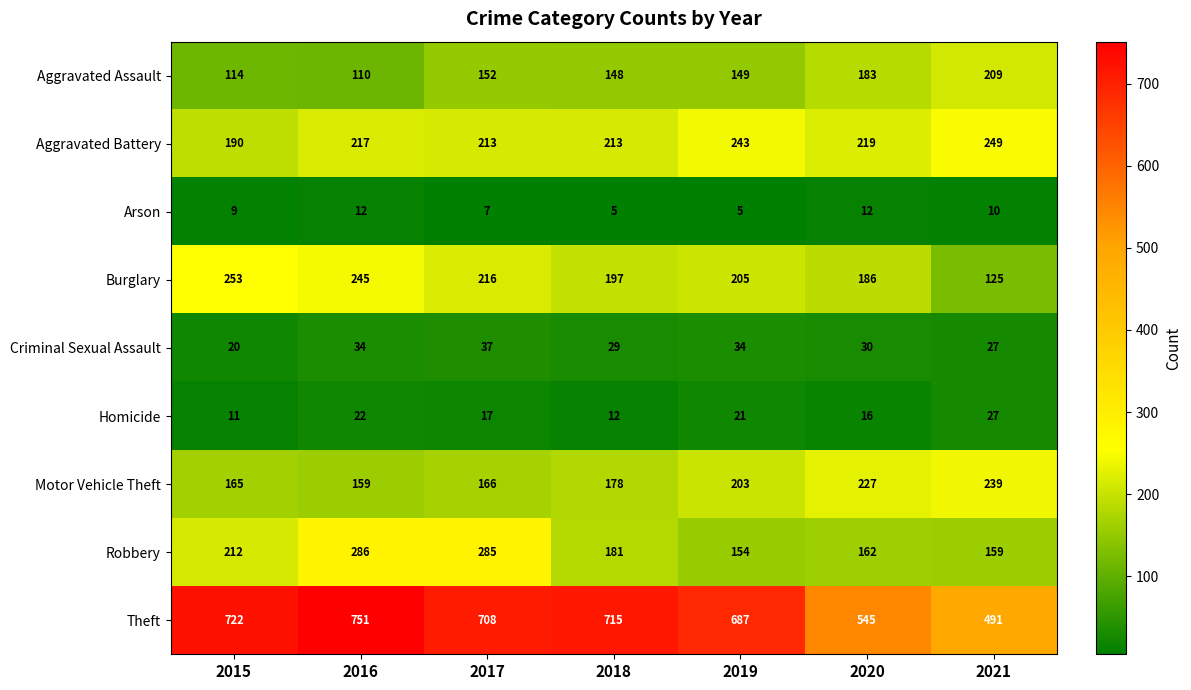

How many data points does each series have?

7